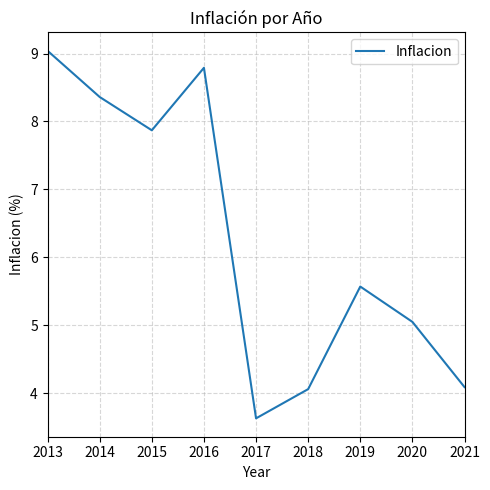

Approximately how many times larger is the value at 2019 compared to 2017?

1.5